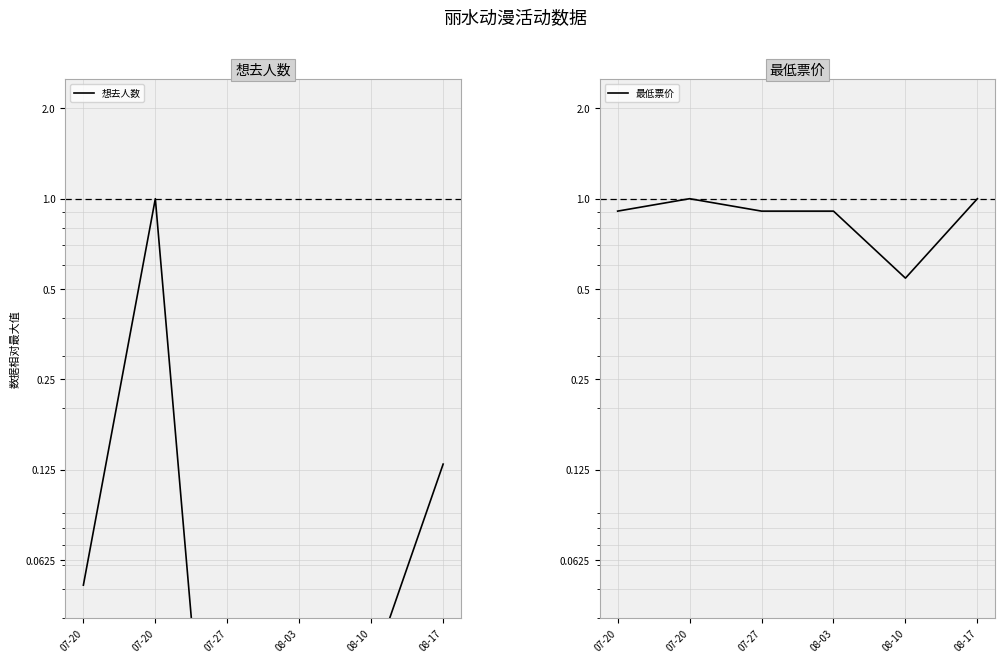

List the series in order of their peak value, highest first.

想去人数, 最低票价